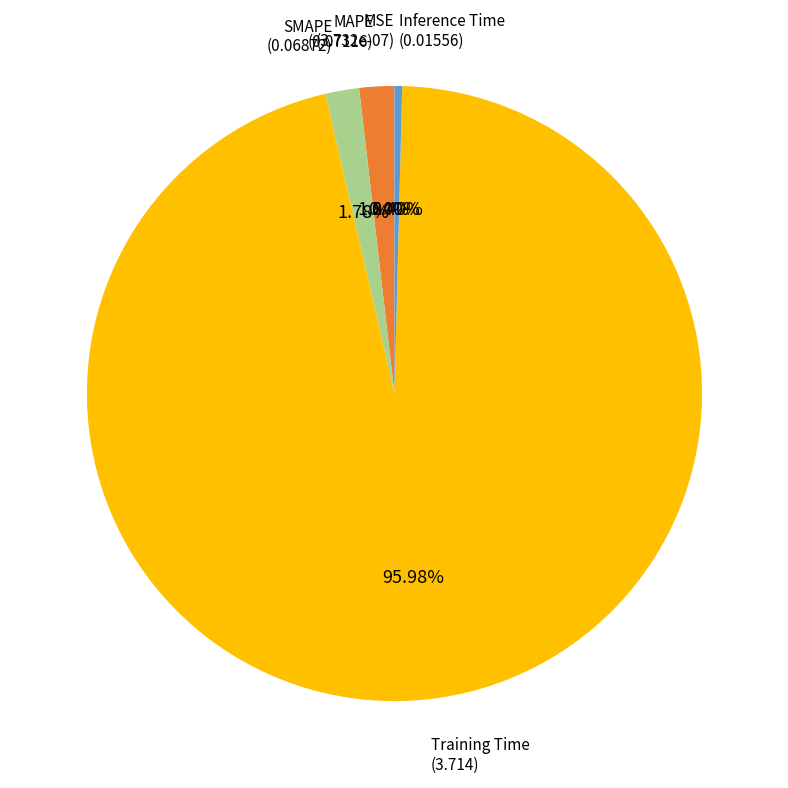

Does any single category account for the majority?

Yes